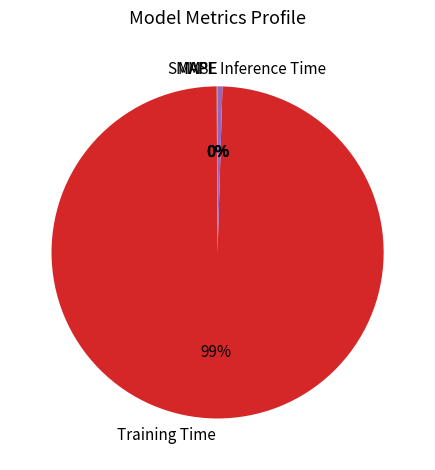

Which slice represents more than half of the pie?

Training Time